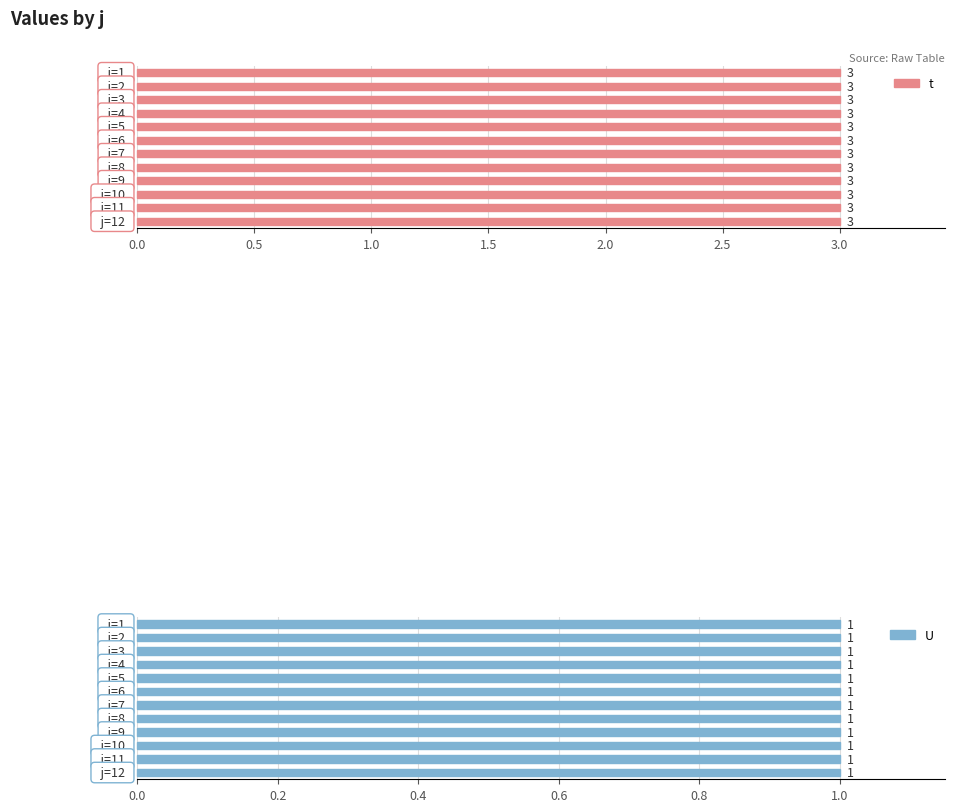

What is the sum of the U values at 8 and 12?

2